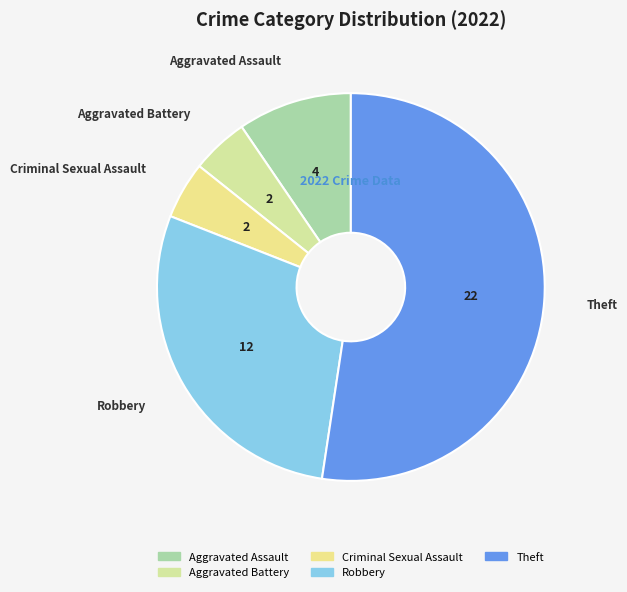

True or false: Robbery accounts for 29% of the total.

True